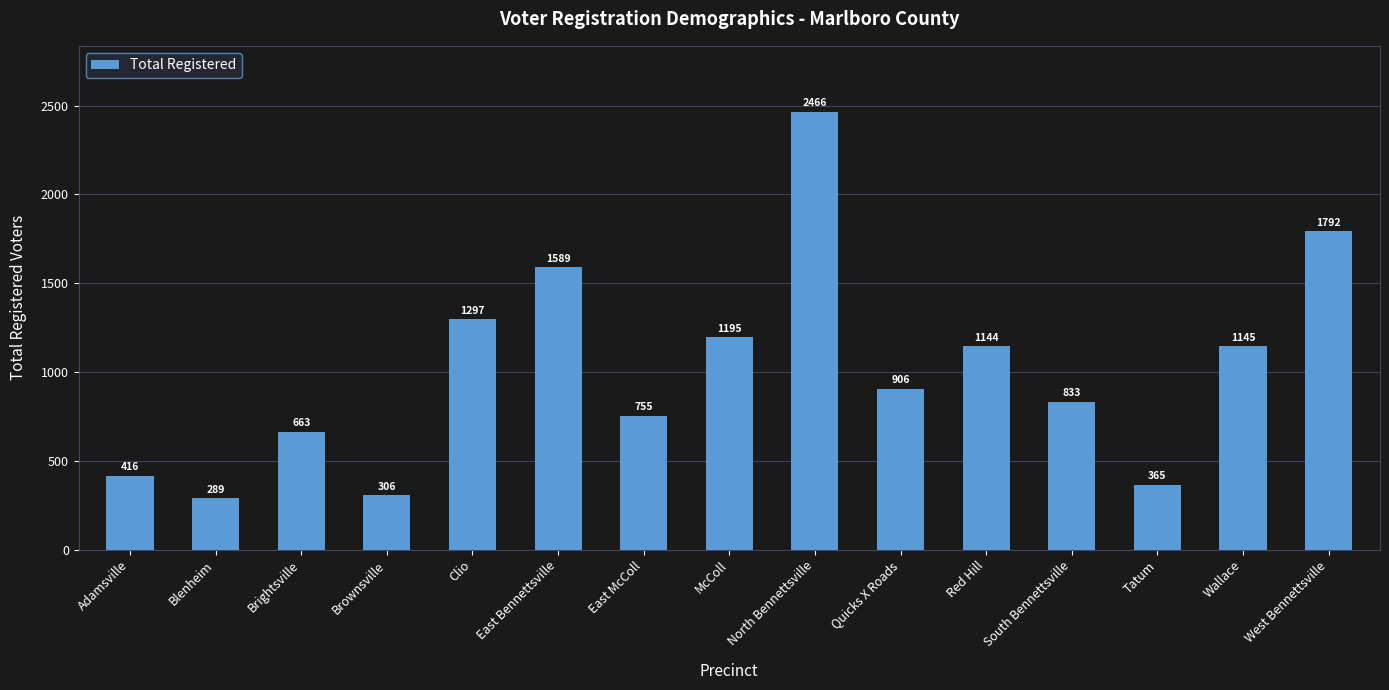

What is the greatest value displayed?

2466